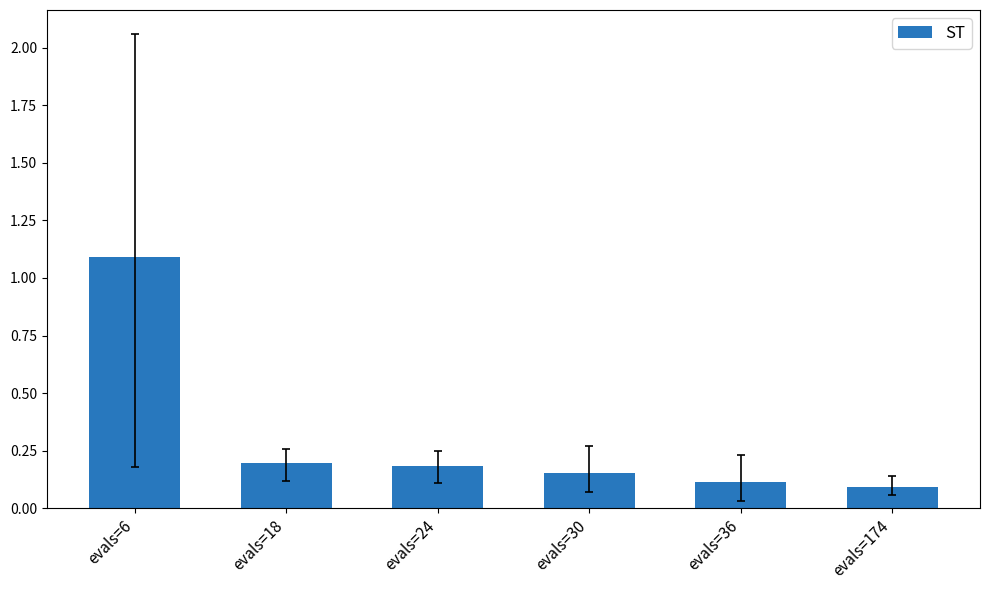

Are the bars grouped side by side (vs. stacked)?

No